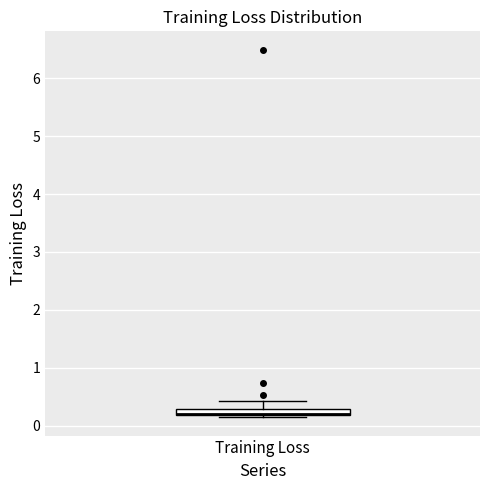

Where is the upper edge of the box for Training Loss on the y-axis? The values are not printed on the chart, so give them approximately, as read against the axis.

0.3